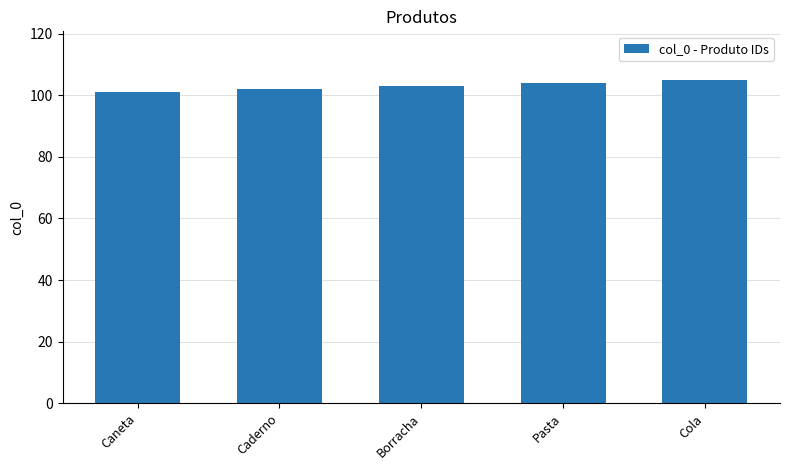

What is the label of the 3rd bar from the right?

Borracha